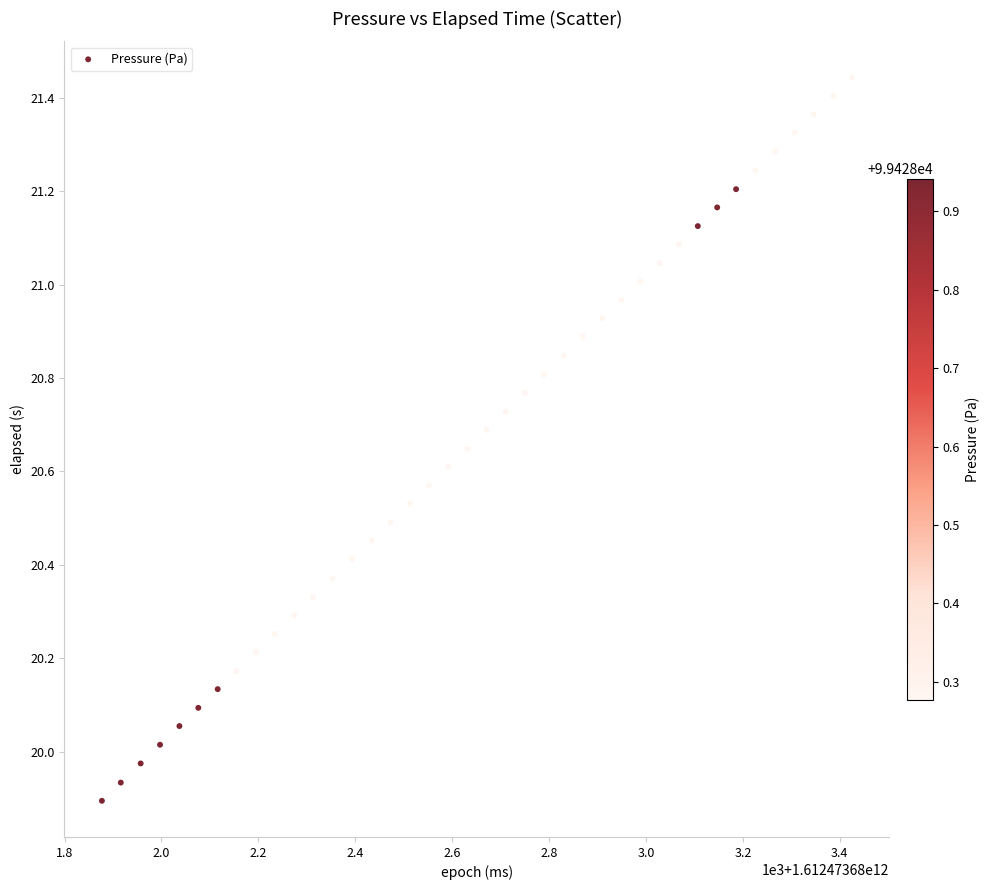

What is the range of Y values (max minus min)?

1.5